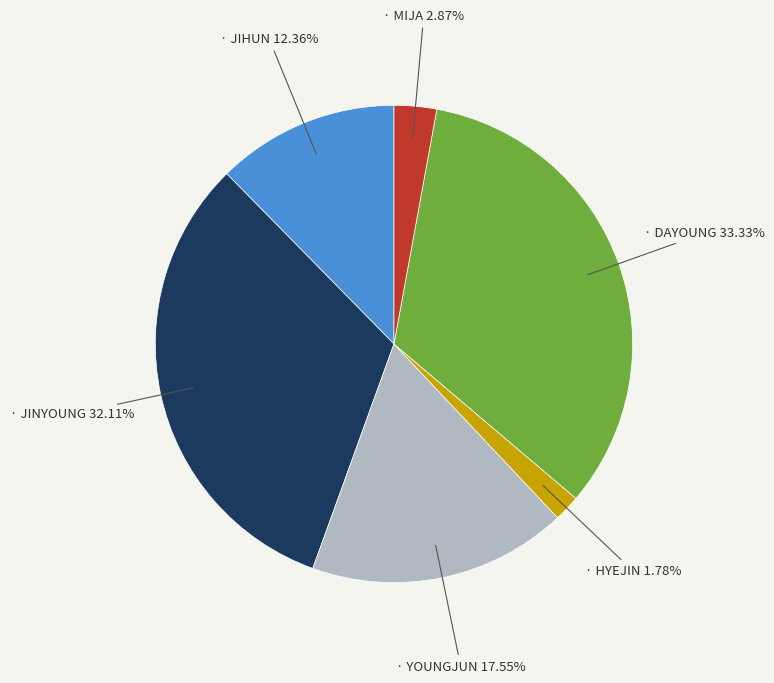

Does any single category account for the majority?

No